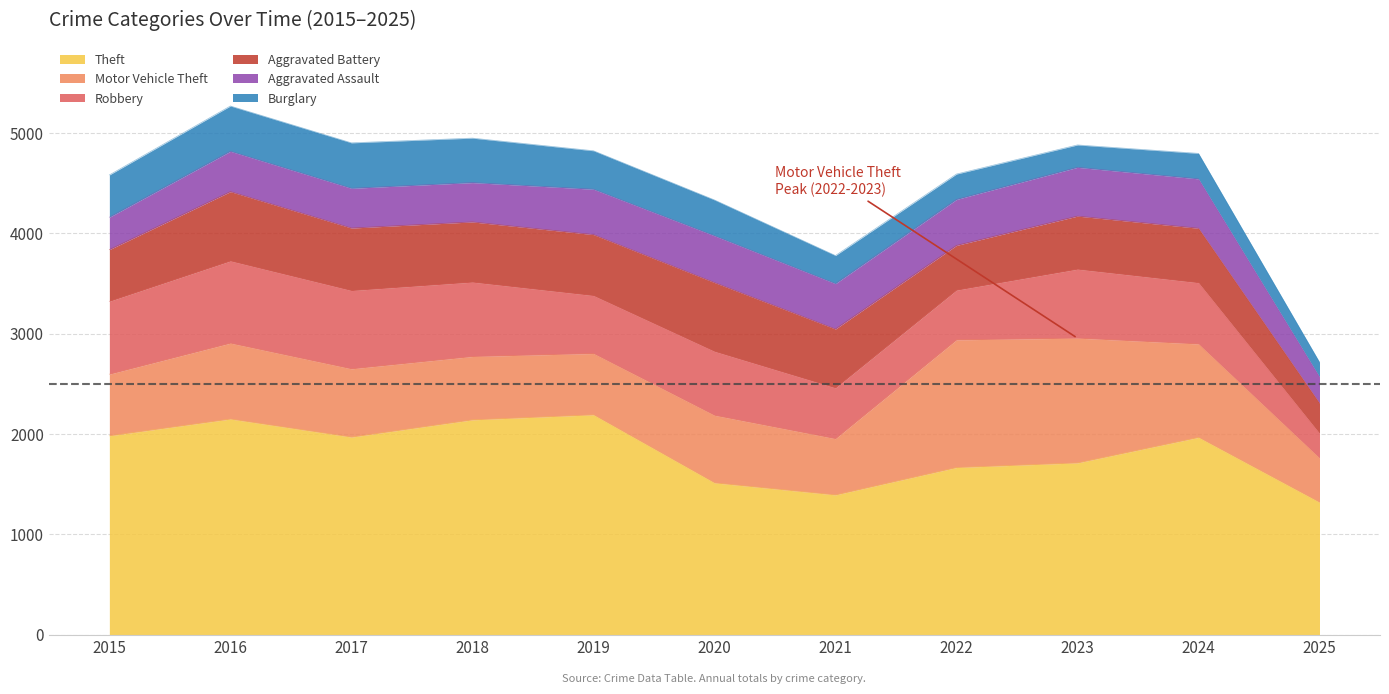

Where does the Theft series first go above 1965?

2015